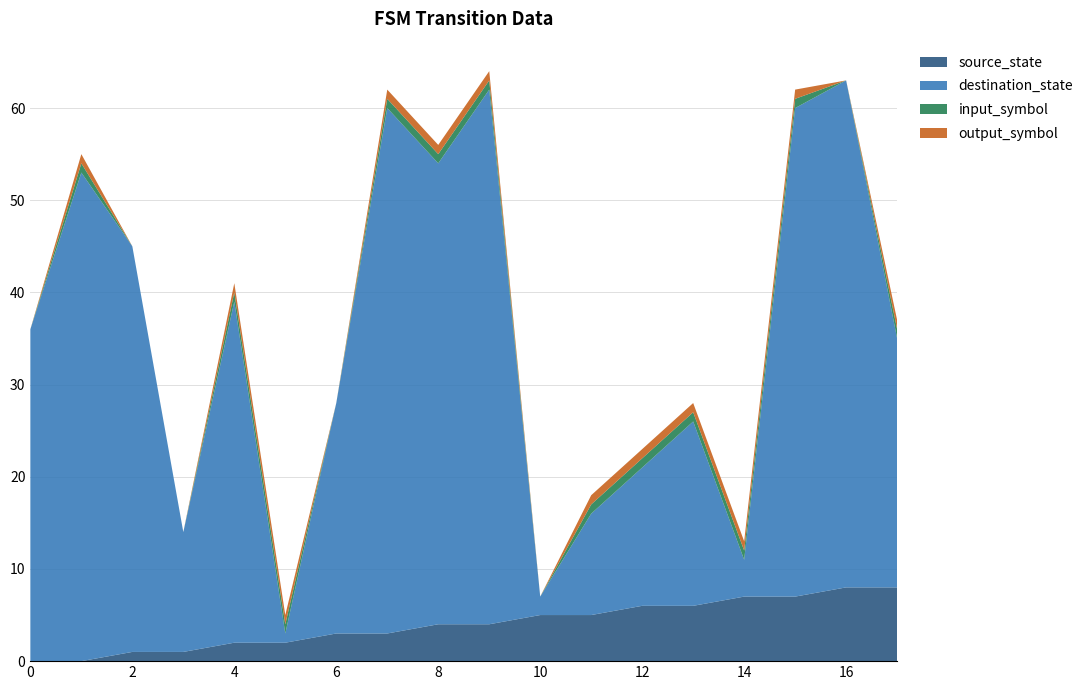

Reading left to right, list all the values displayed in this chart.

source_state: 0=0	1=0	2=1	3=1	4=2	5=2	6=3	7=3	8=4	9=4	10=5	11=5	12=6	13=6	14=7	15=7	16=8	17=8
destination_state: 0=36	1=53	2=44	3=13	4=37	5=1	6=25	7=57	8=50	9=58	10=2	11=11	12=15	13=20	14=4	15=53	16=55	17=27
input_symbol: 0=0	1=1	2=0	3=0	4=1	5=1	6=0	7=1	8=1	9=1	10=0	11=1	12=1	13=1	14=1	15=1	16=0	17=1
output_symbol: 0=0	1=1	2=0	3=0	4=1	5=1	6=0	7=1	8=1	9=1	10=0	11=1	12=1	13=1	14=1	15=1	16=0	17=1